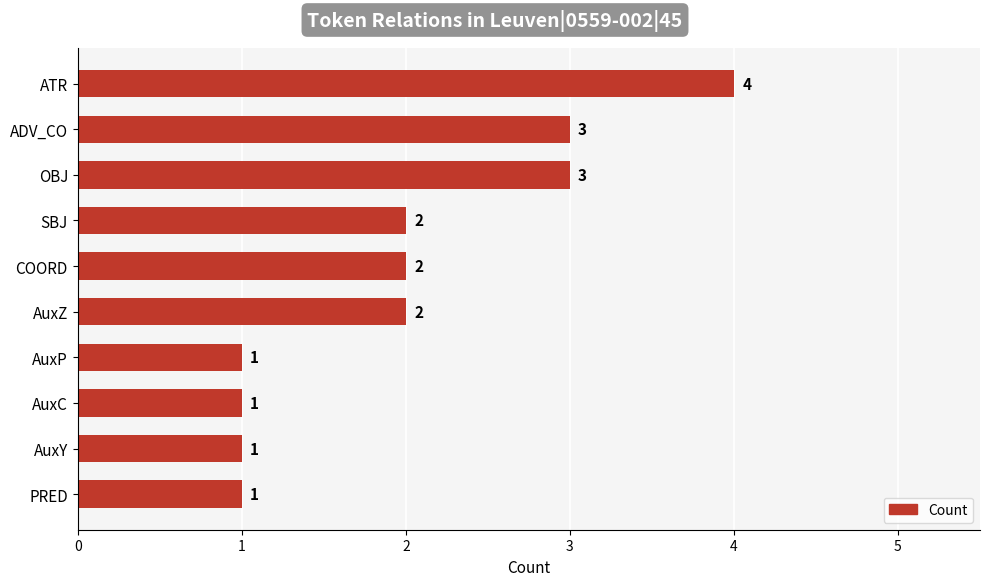

At which category does the chart reach its peak across all series?

ATR